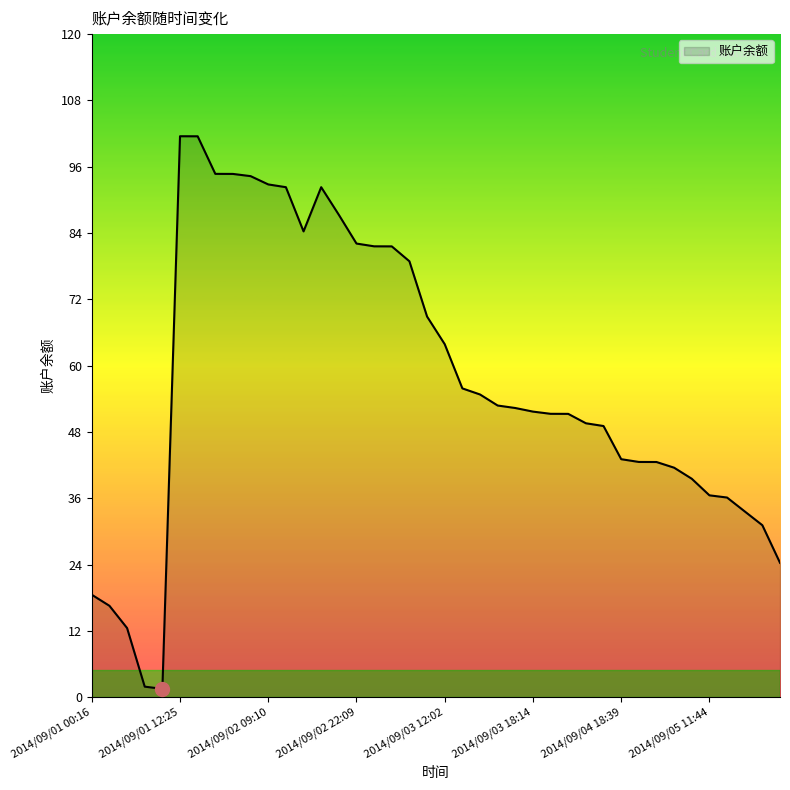

What is the maximum value shown in the chart?

101.5